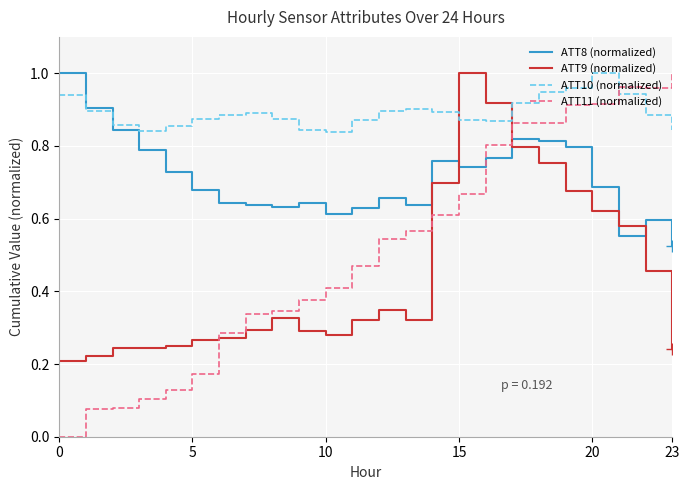

How many intersections are there between ATT11 (normalized) and ATT10 (normalized)?

1